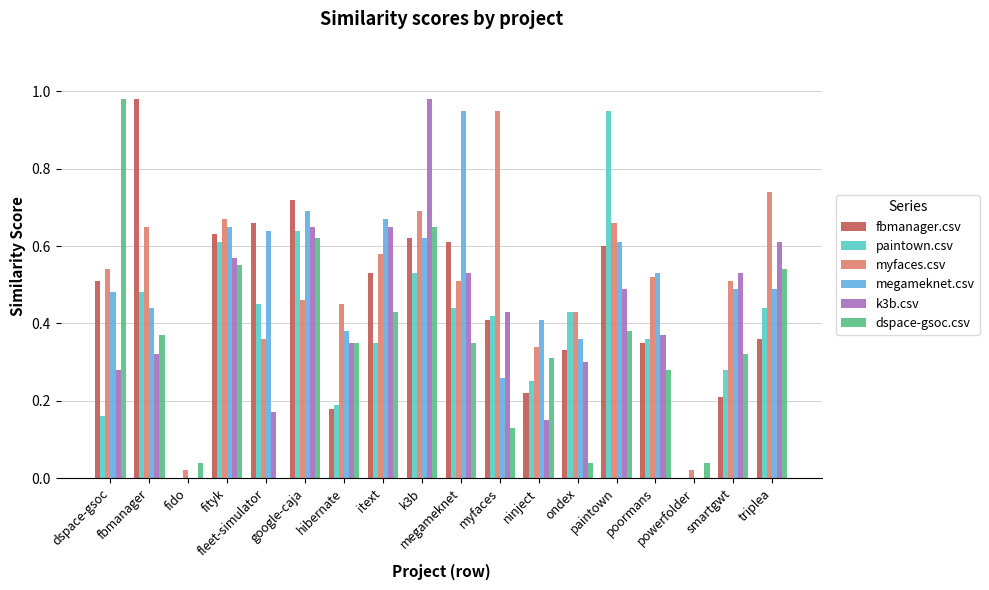

What is the maximum value shown in the chart?

1.0